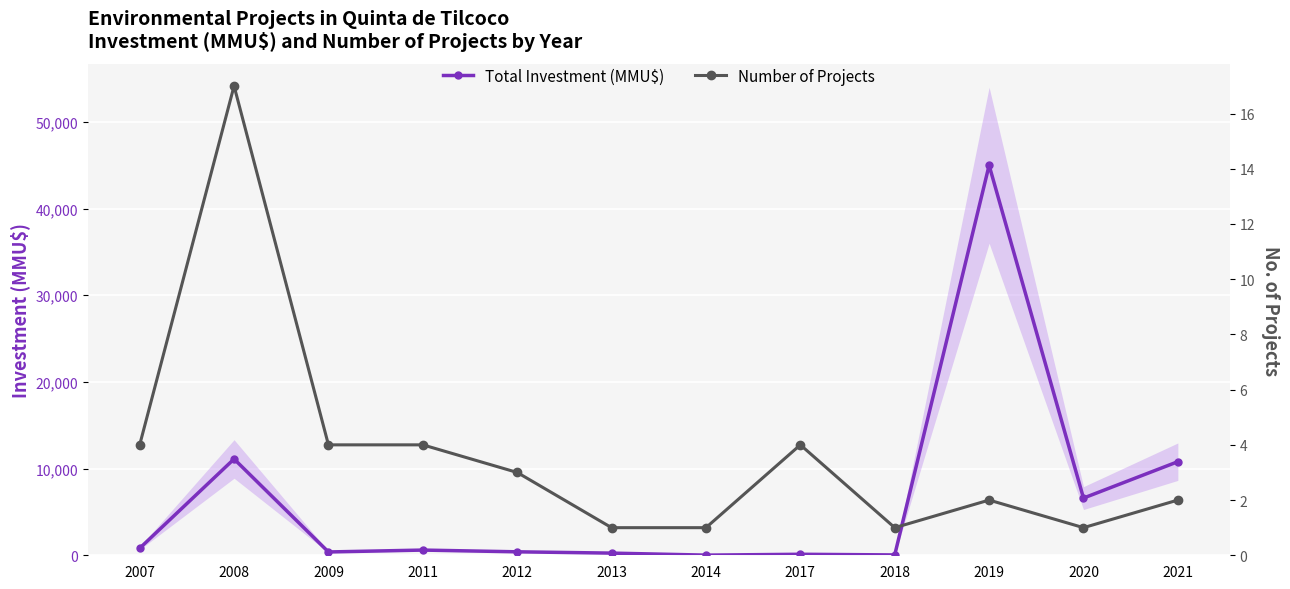

At which label is Total Investment (MMU$) closest to 22509?

2008